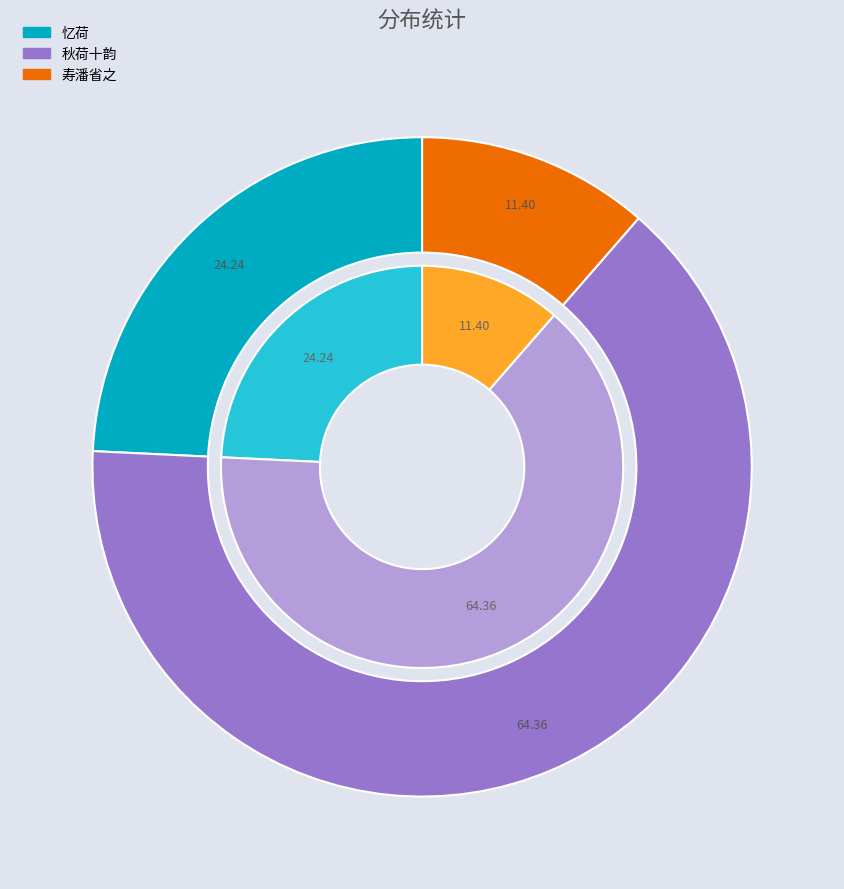

Is it true that 秋荷十韵 is 64% of the pie?

True